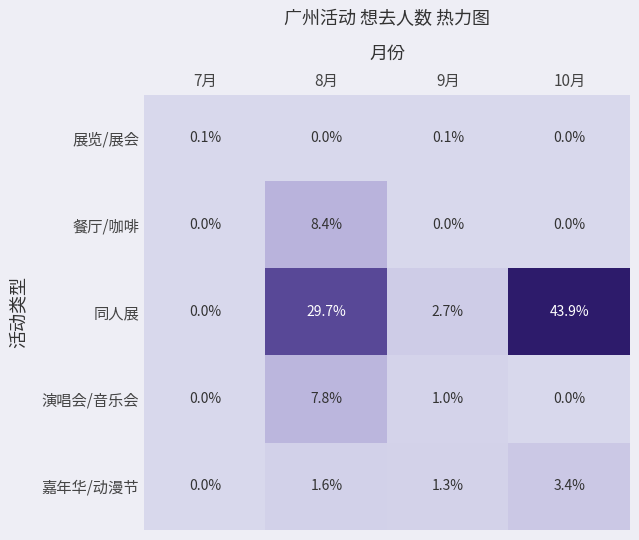

What is the difference between the highest and lowest values at 7月?

0.1